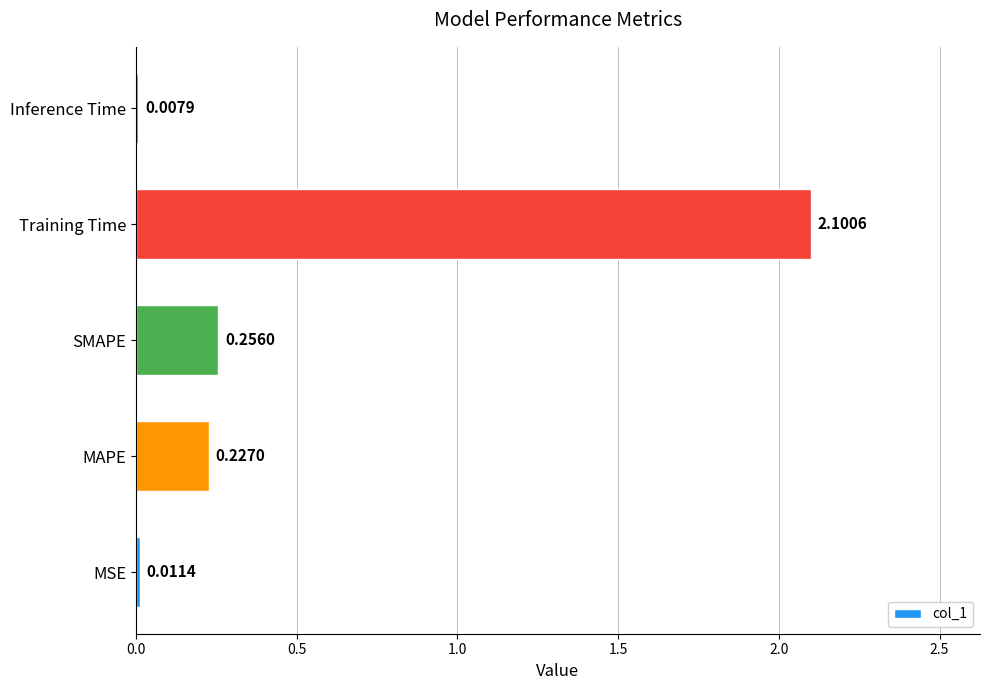

How many bars are there in total?

5